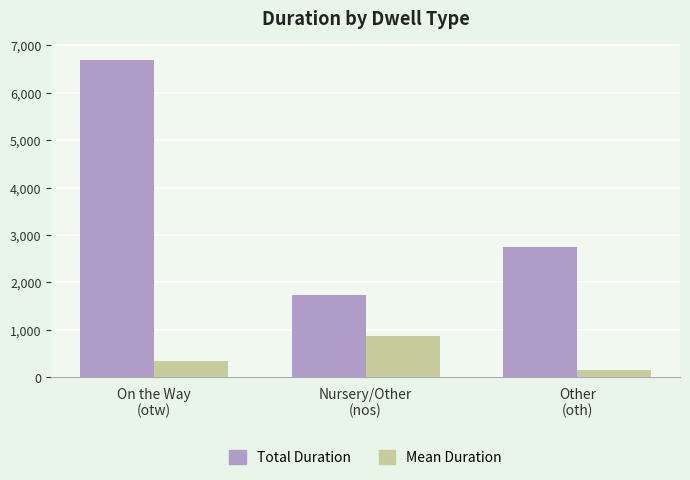

What is the average value of the Total Duration series?

3723.0